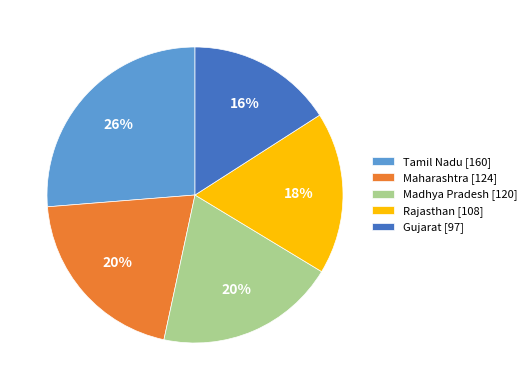

To the nearest percent, what portion does Tamil Nadu [160] represent?

26%